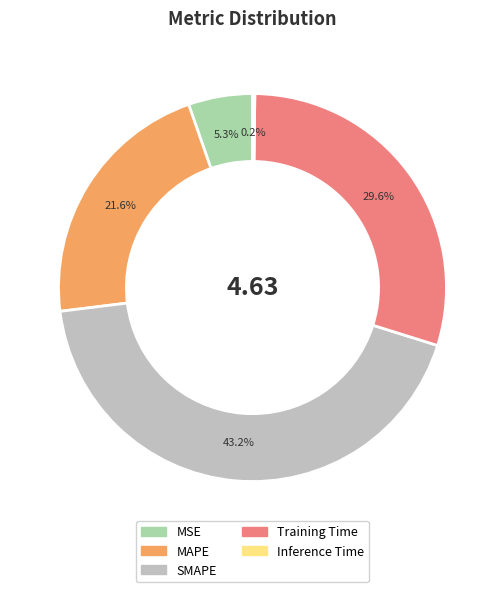

What is the largest slice in the pie chart?

SMAPE